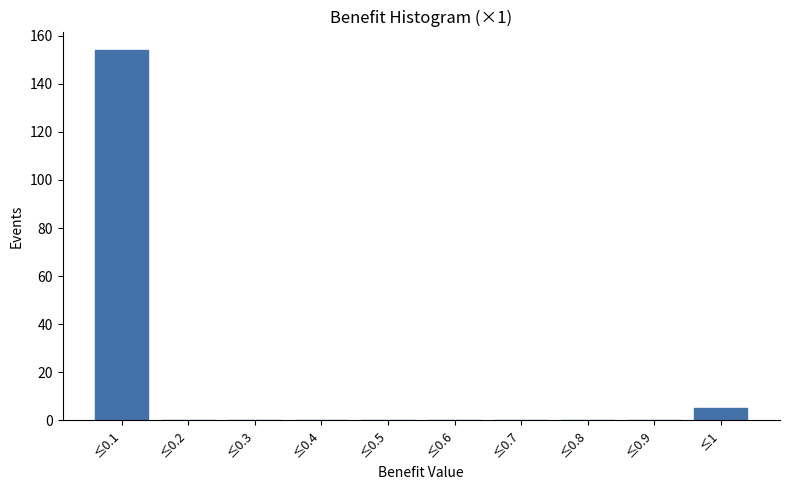

Reading left to right, what are all the values shown in this chart?

≤0.1=154	≤0.2=0	≤0.3=0	≤0.4=0	≤0.5=0	≤0.6=0	≤0.7=0	≤0.8=0	≤0.9=0	≤1=5